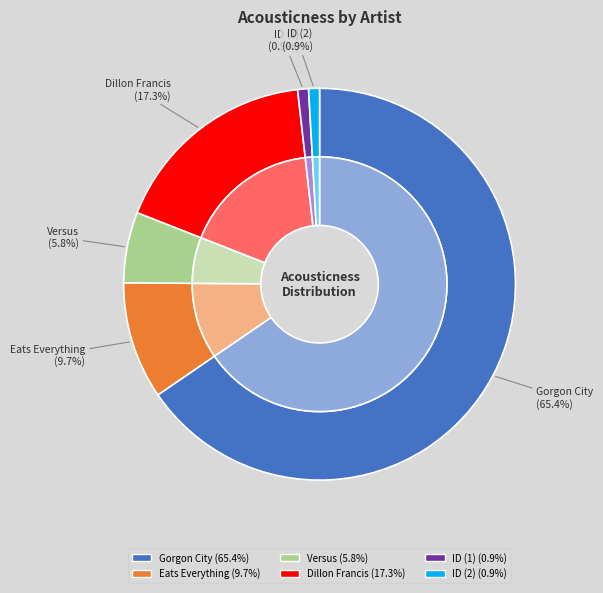

Combined, do Dillon Francis and Eats Everything account for over 50%?

No